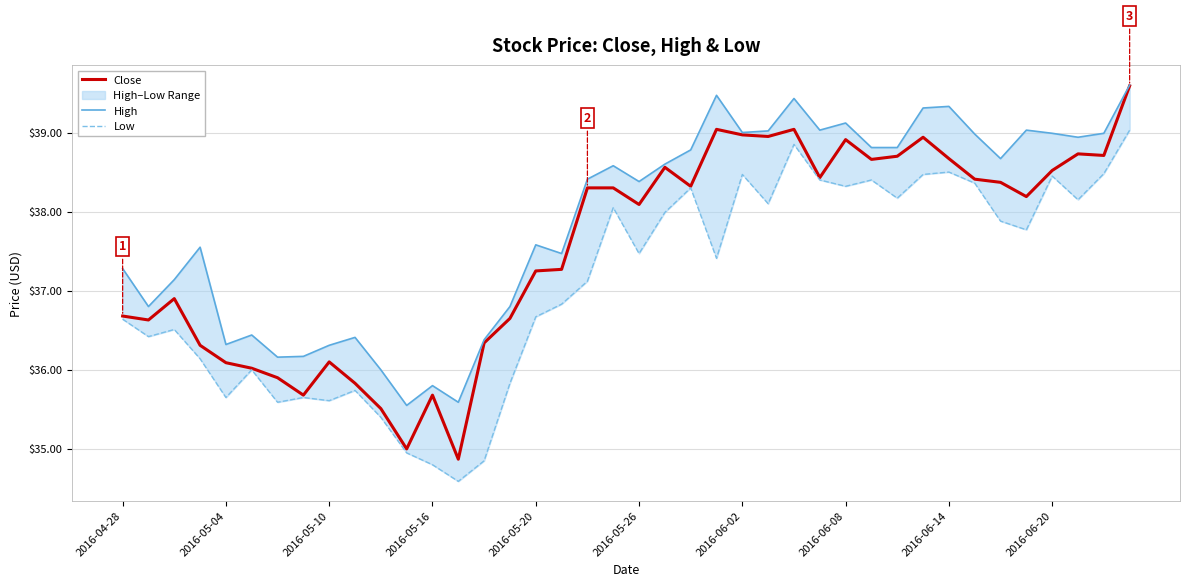

Does the chart have visible grid lines?

Yes